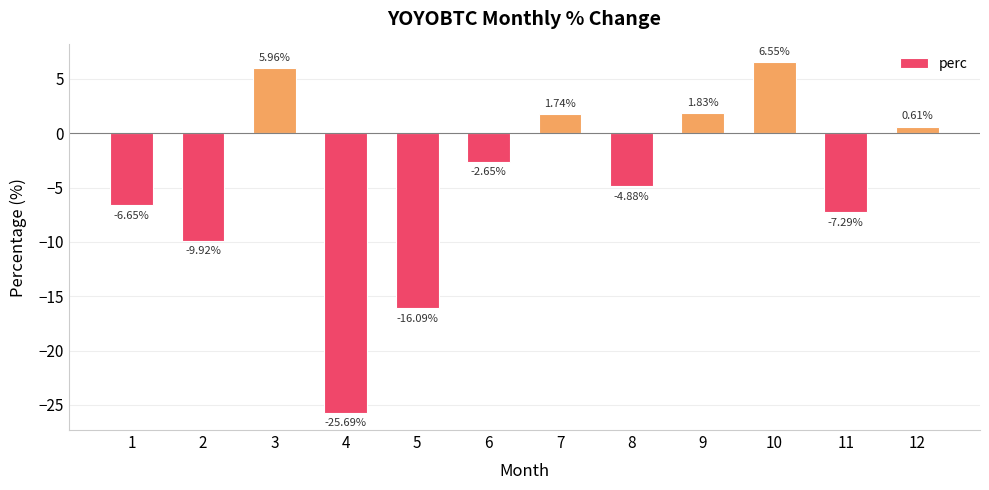

Are the bars horizontal?

No